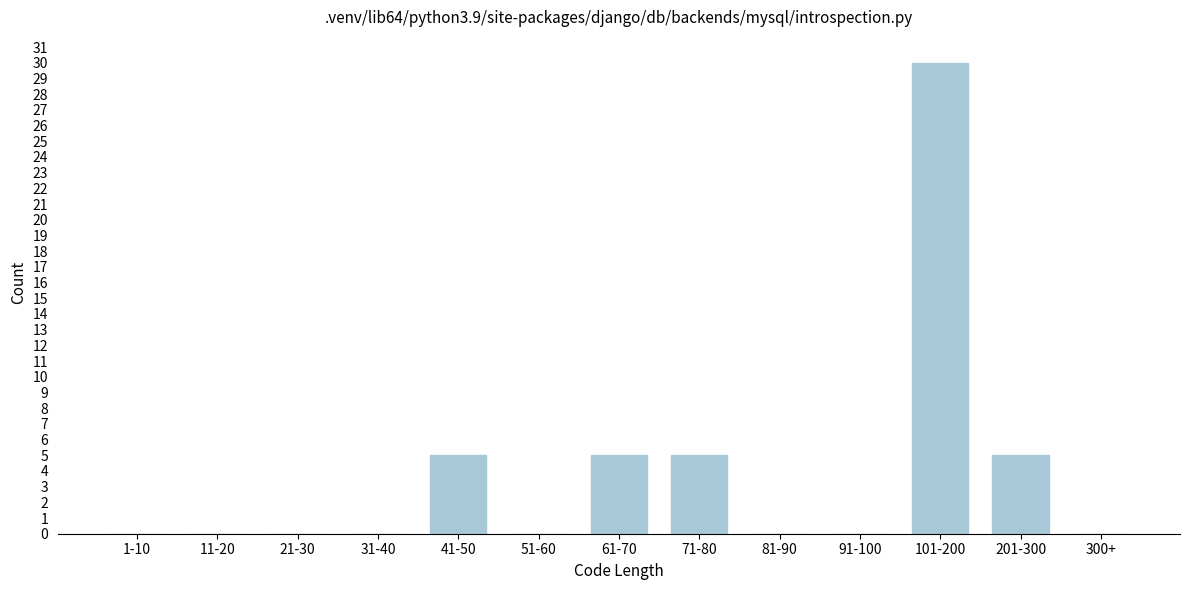

Reading left to right, what are all the values shown in this chart?

1-10=0	11-20=0	21-30=0	31-40=0	41-50=5	51-60=0	61-70=5	71-80=5	81-90=0	91-100=0	101-200=30	201-300=5	300+=0